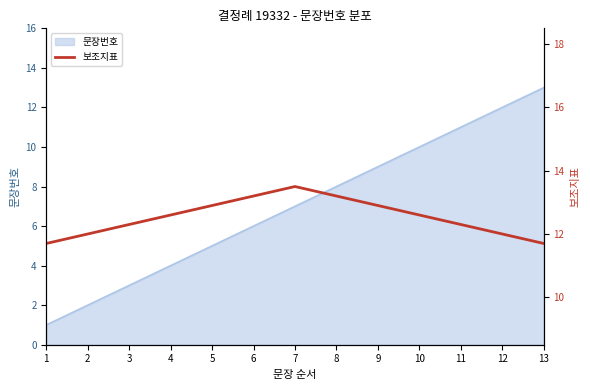

What is the highest value of the 문장번호 series?

13